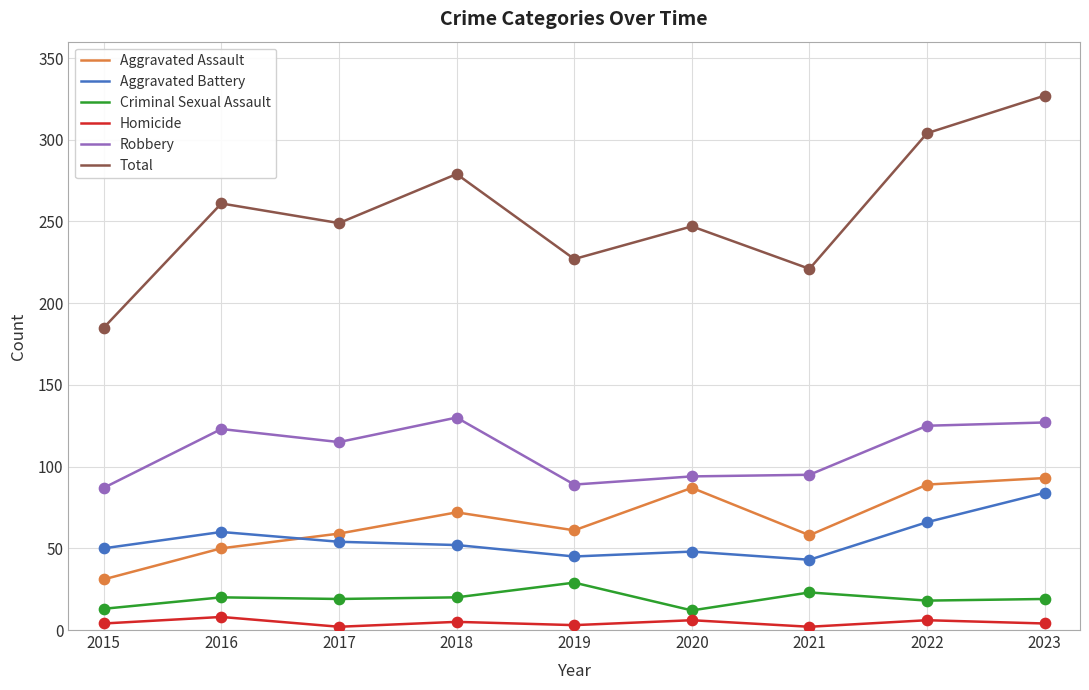

At which category is the sum across all series the highest?

2023